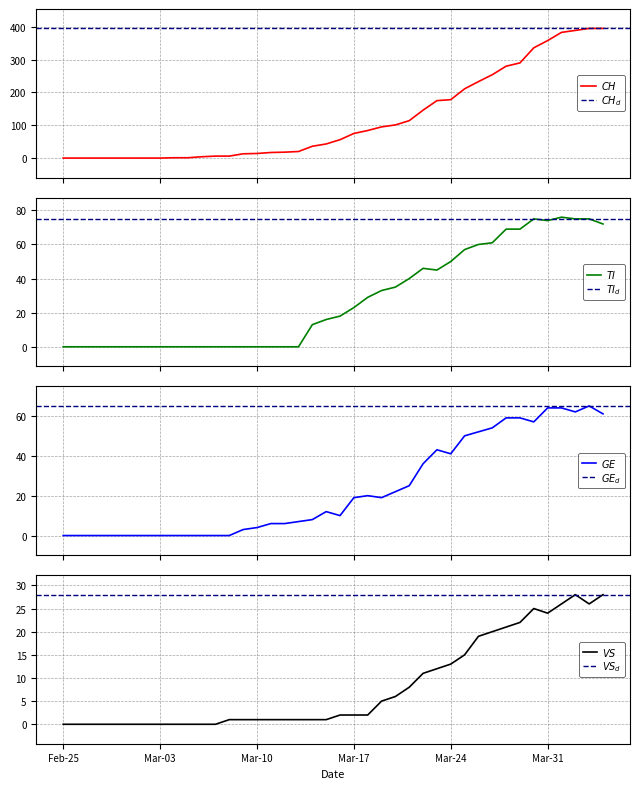

True or false: TI and GE intersect in this chart.

True